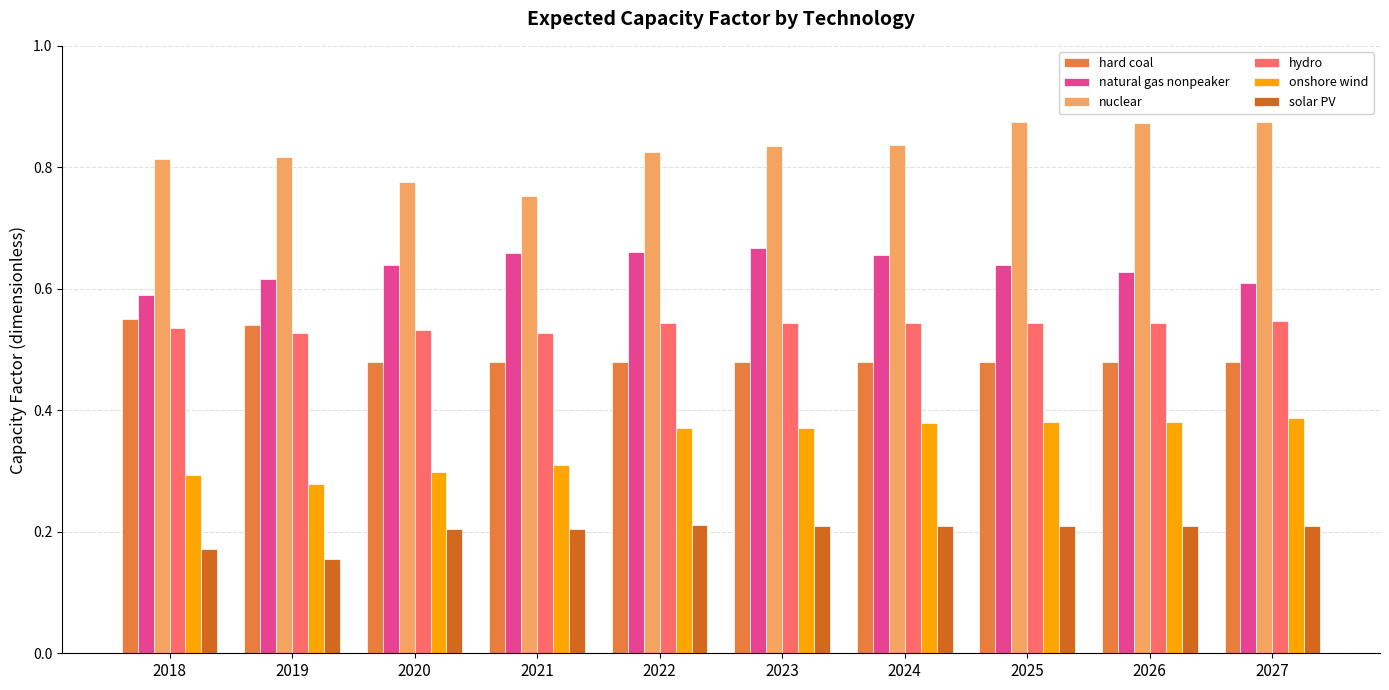

What is the total value across all series at 2019?

2.9